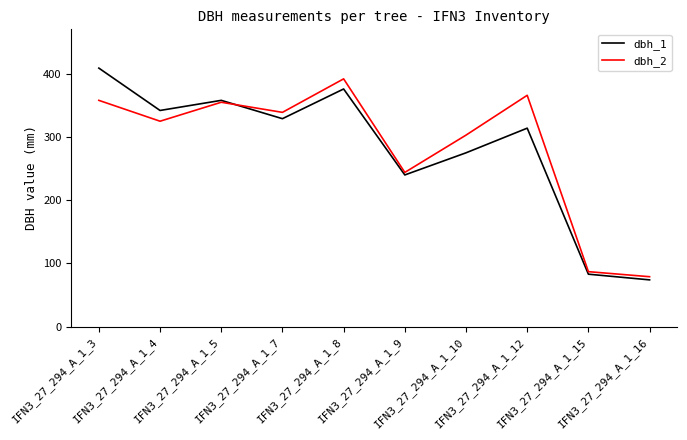

Is it true that dbh_1 equals 257 at IFN3_27_294_A_1_8?

False